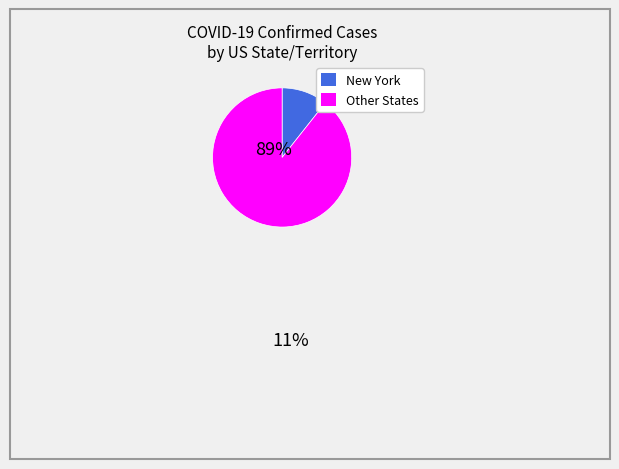

Is there any slice that represents more than half of the pie?

Yes